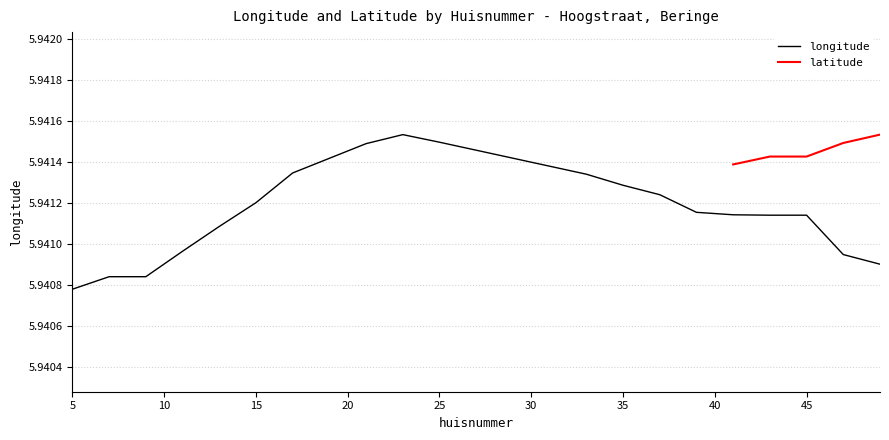

True or false: there are more than 1 points higher than both neighbors.

False